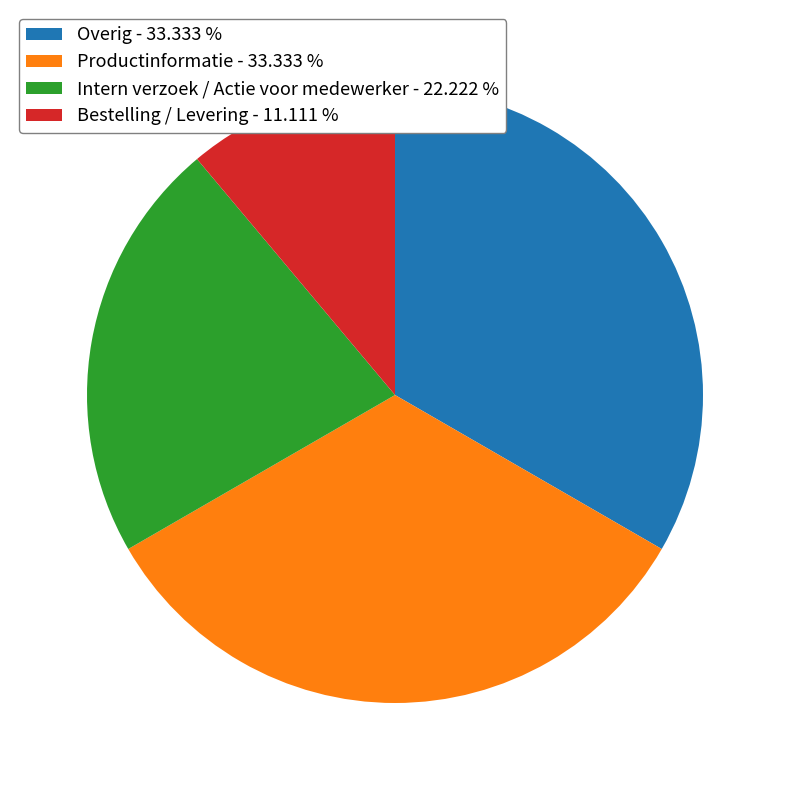

Approximately how many times larger is the value at Bestelling / Levering - 11.111 % compared to Productinformatie - 33.333 %?

0.3